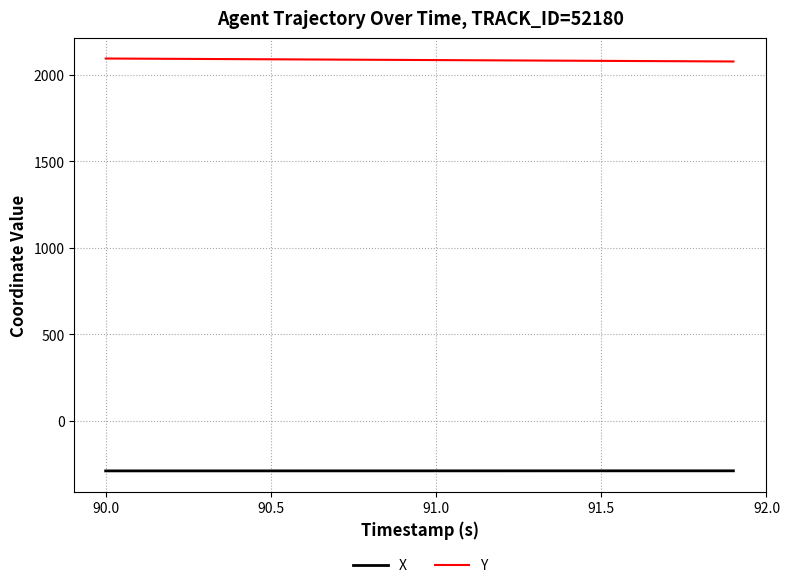

True or false: X and Y cross at least once.

False